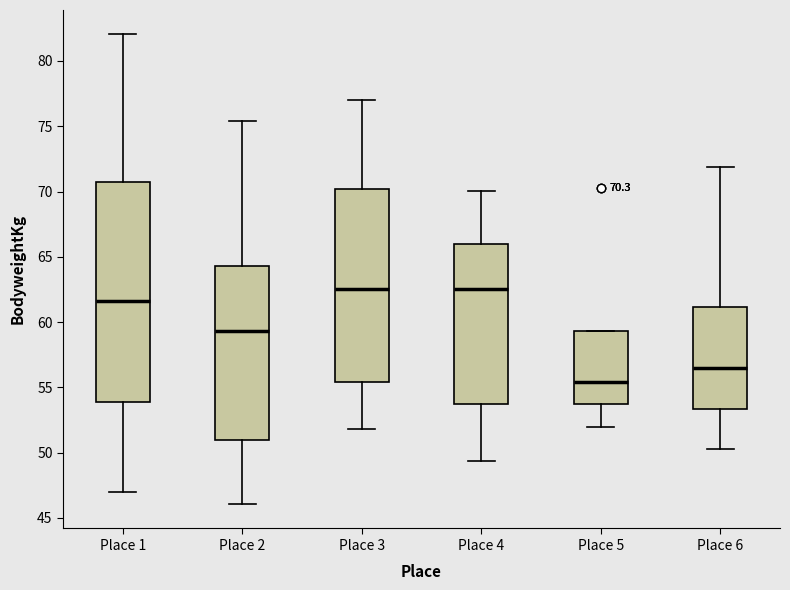

Which box's median line is the lowest?

Place 5